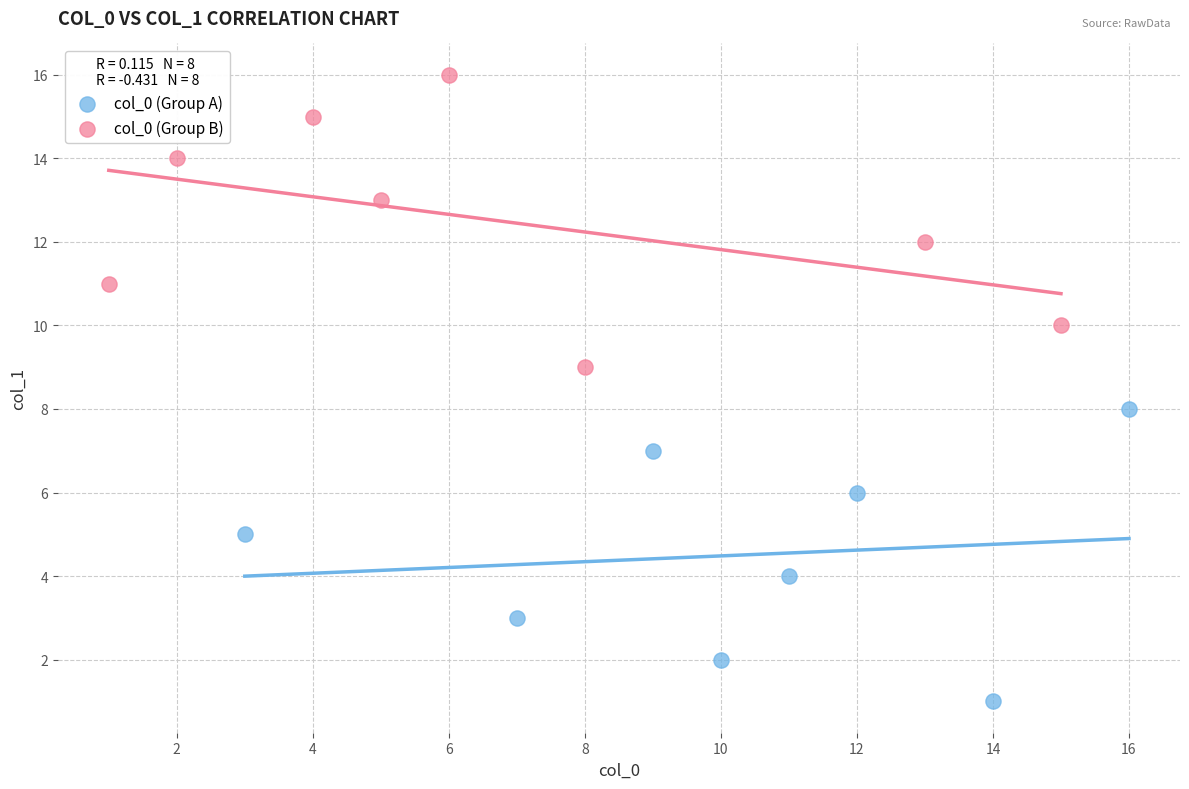

Which series reaches the maximum Y coordinate?

col_0 (Group B)